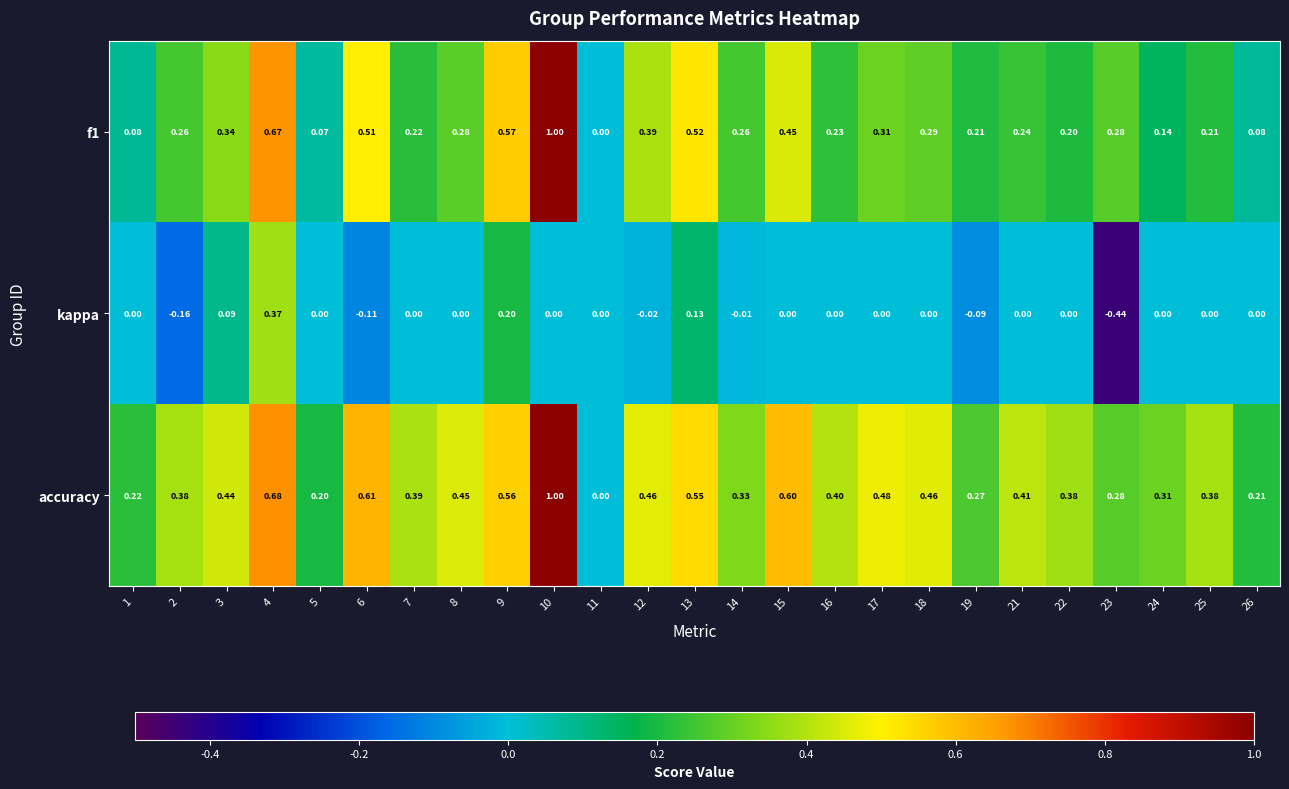

Which series has the largest total across all categories?

accuracy